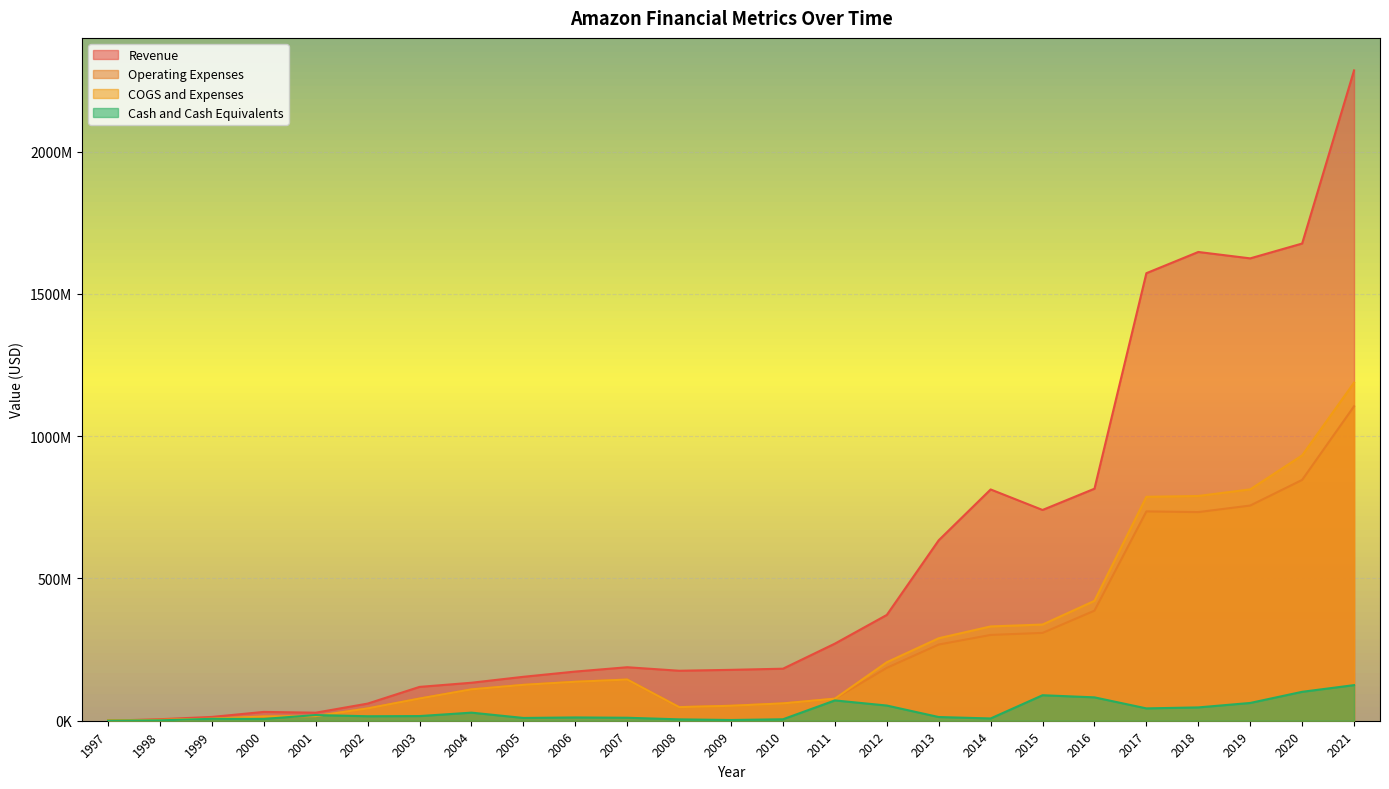

What are all the series names shown in the legend?

Revenue, Operating Expenses, COGS and Expenses, Cash and Cash Equivalents